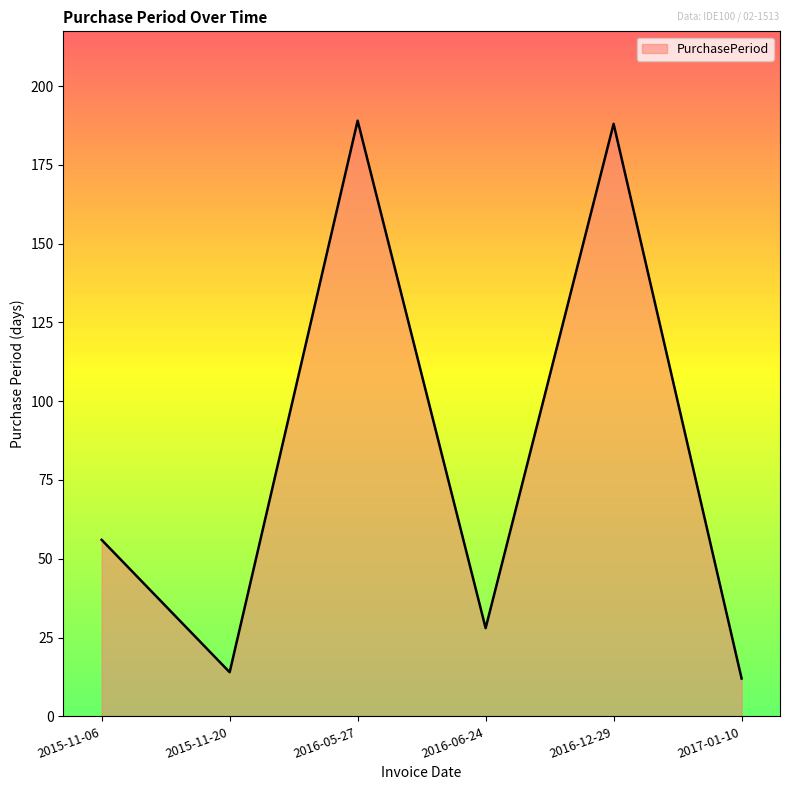

What is the change in value from 2015-11-06 to 2016-06-24?

-28